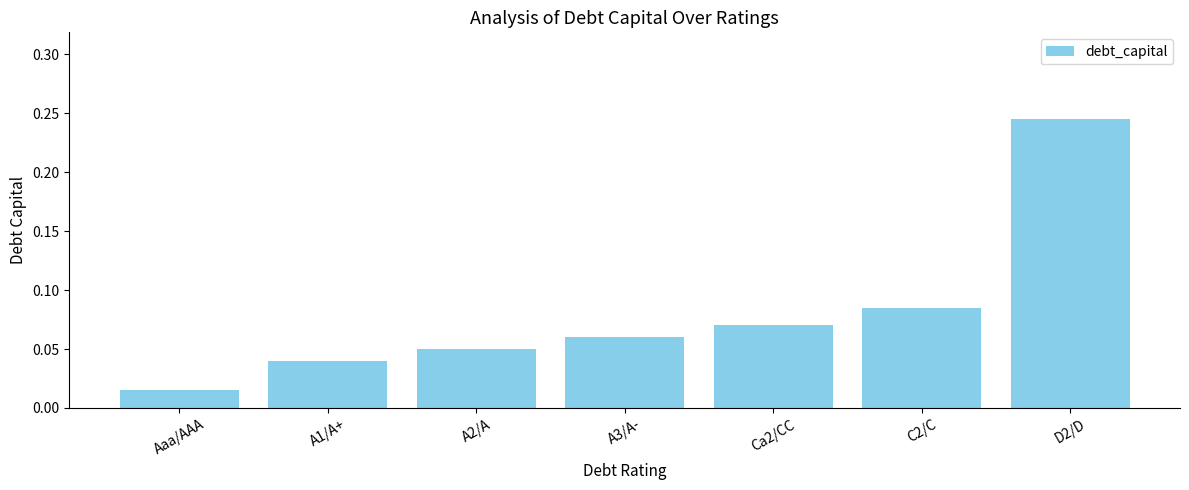

At which category does the chart reach its peak across all series?

D2/D